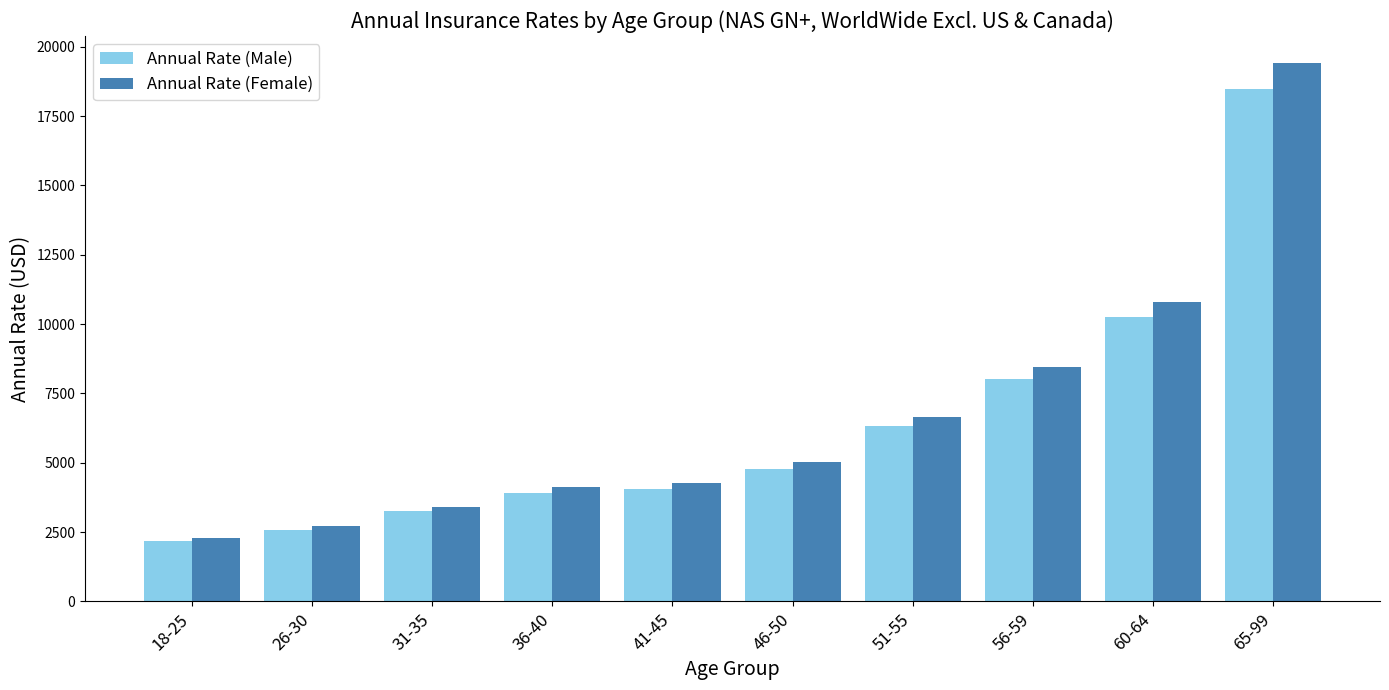

List the series in order of their peak value, highest first.

Annual Rate (Female), Annual Rate (Male)